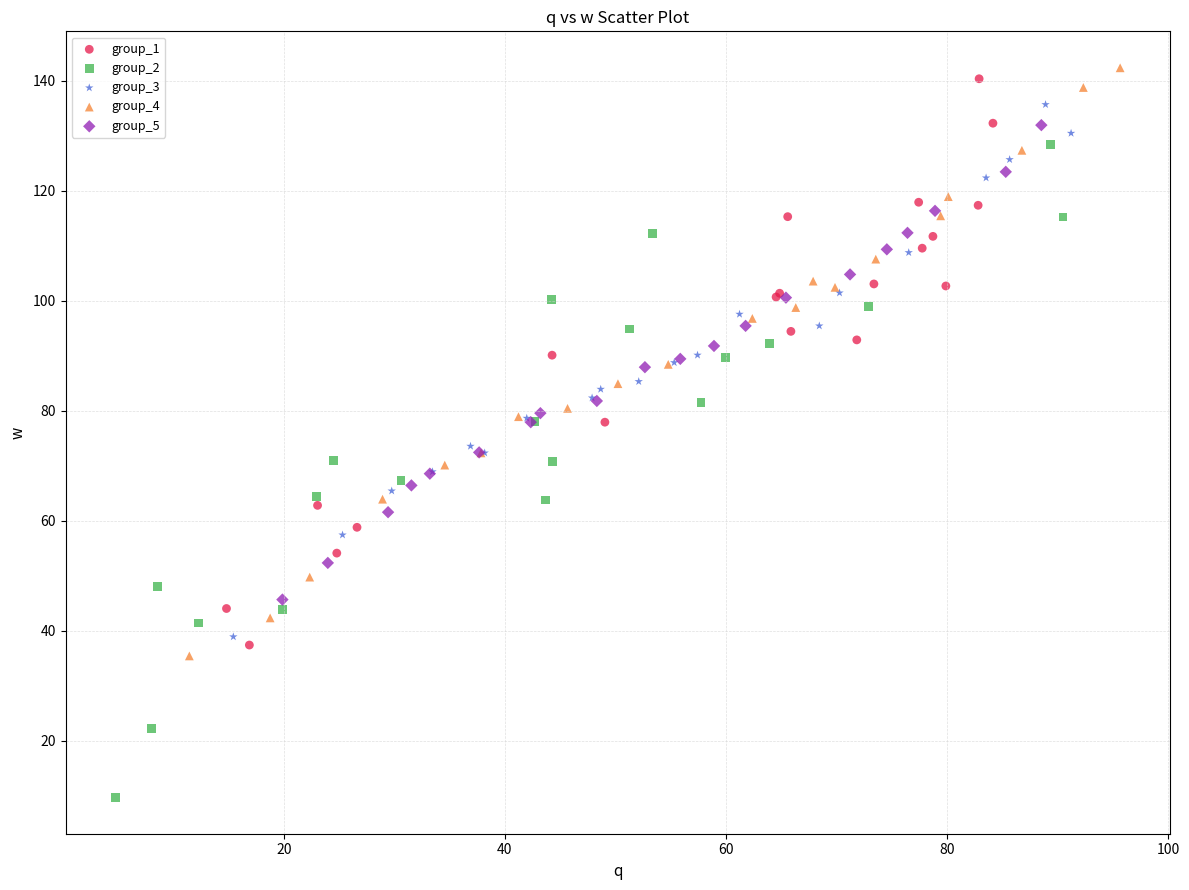

Which series reaches the maximum Y coordinate?

group_4